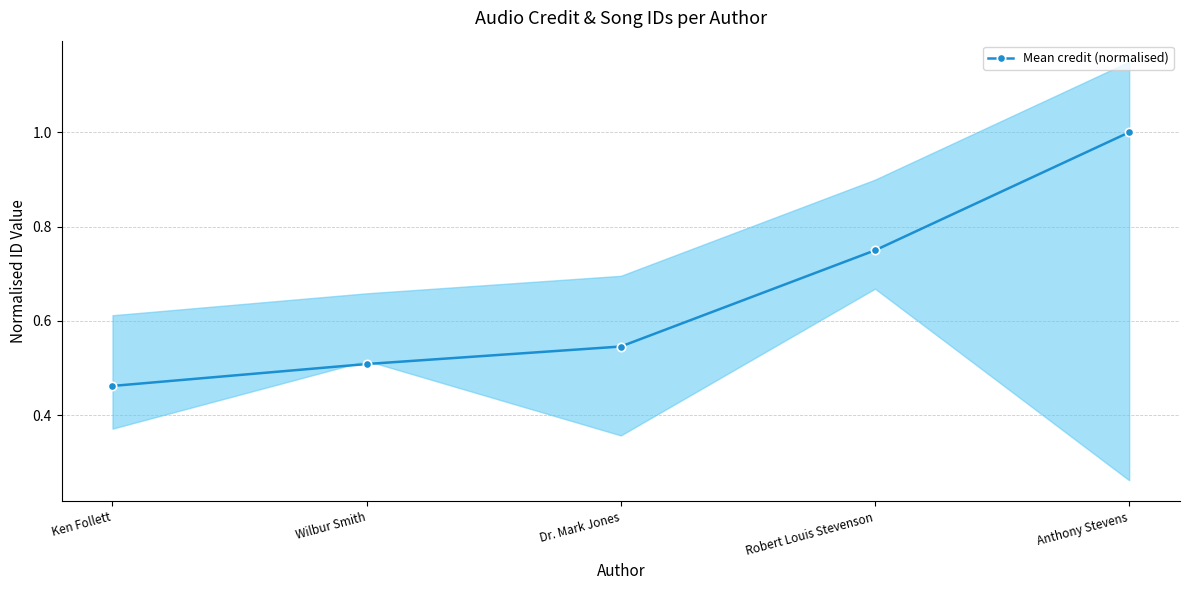

True or false: there are more than 1 points higher than both neighbors.

False